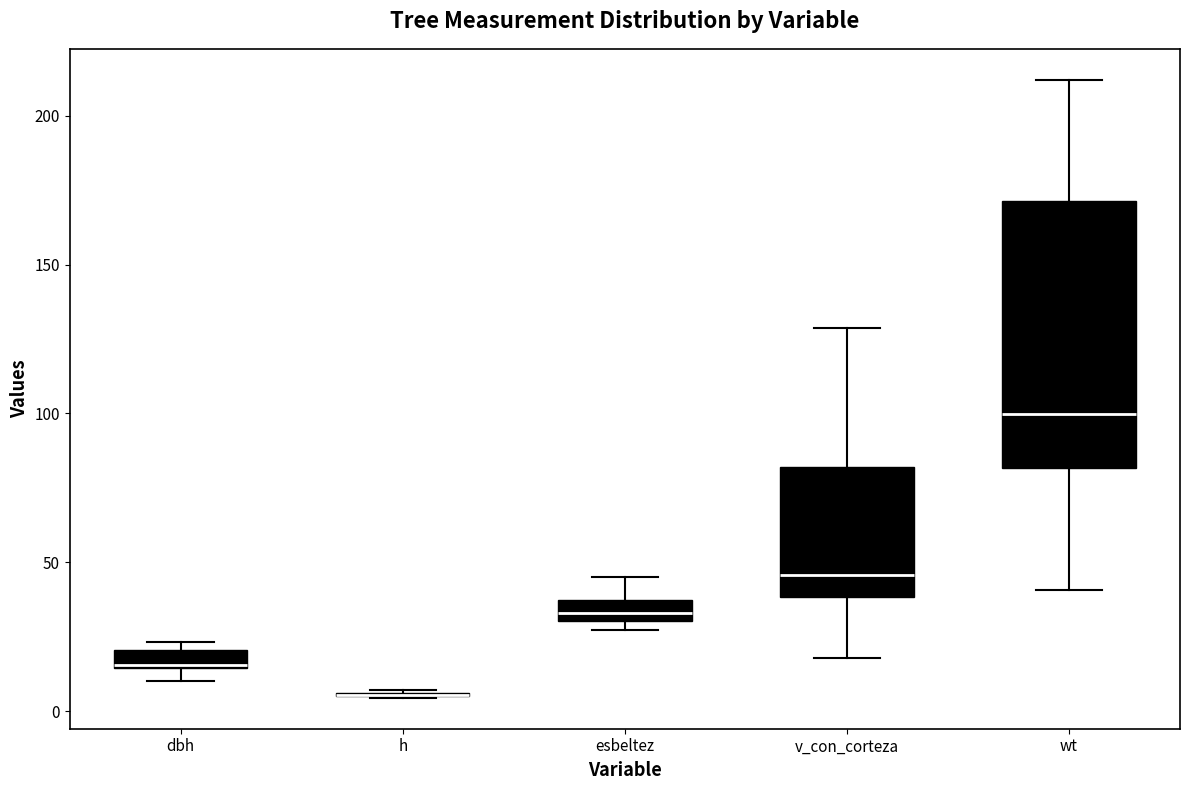

Comparing the boxes themselves (not the whiskers), which one is the tallest?

wt